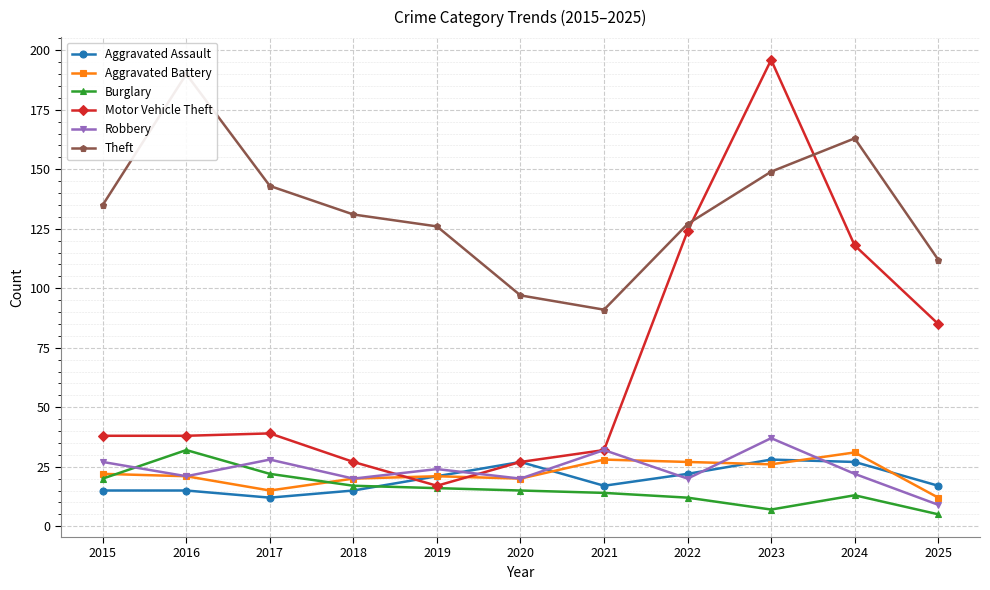

What is the value of the Aggravated Assault point at the 6th from the left?

27